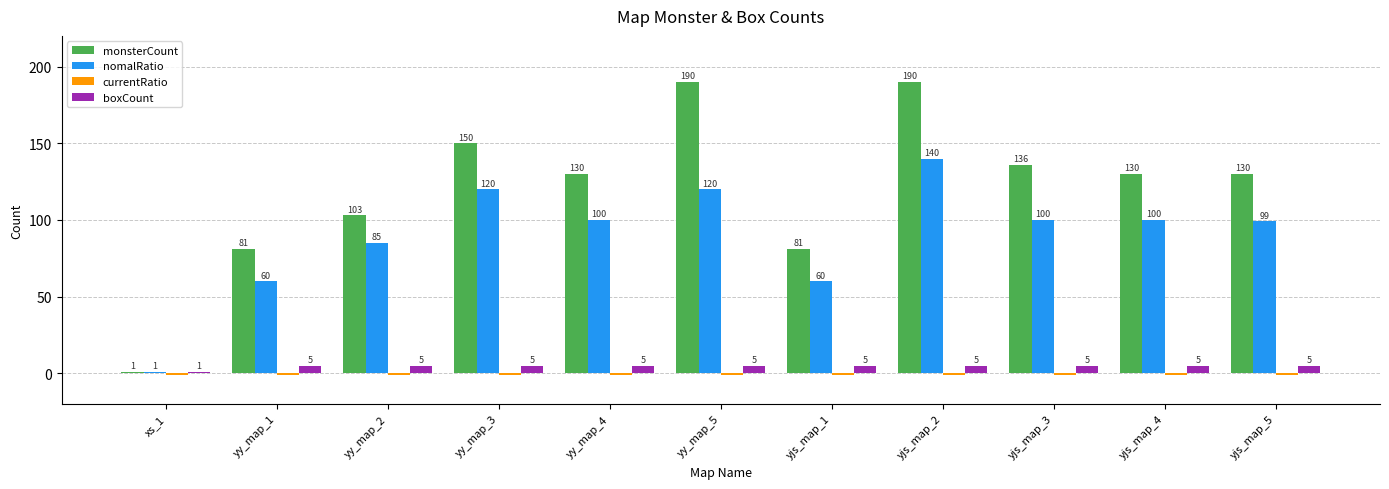

What is the label of the 9th bar from the left?

yjs_map_3